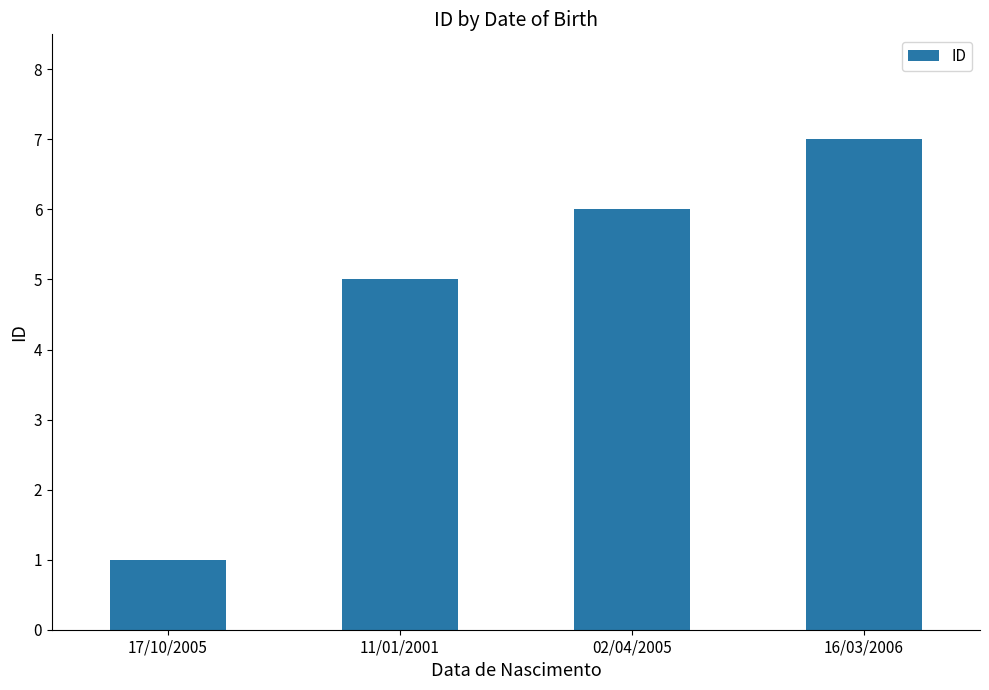

Is it true that the value at 17/10/2005 is 1?

True